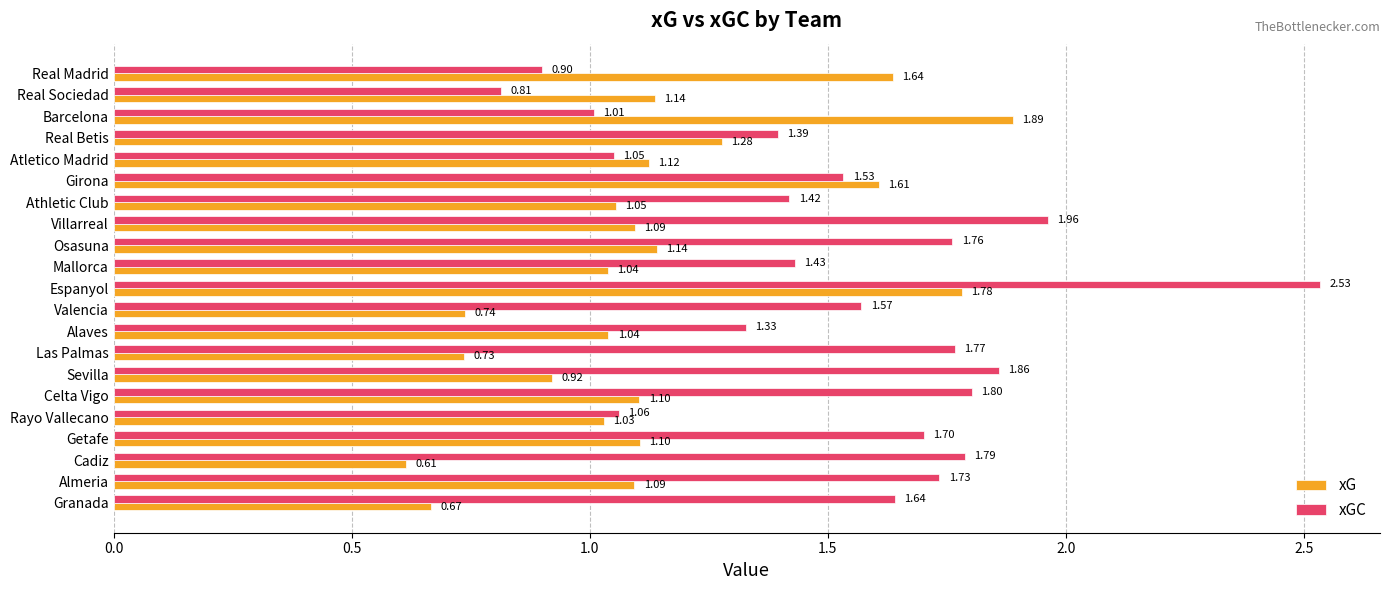

Count the number of data series in this chart.

2